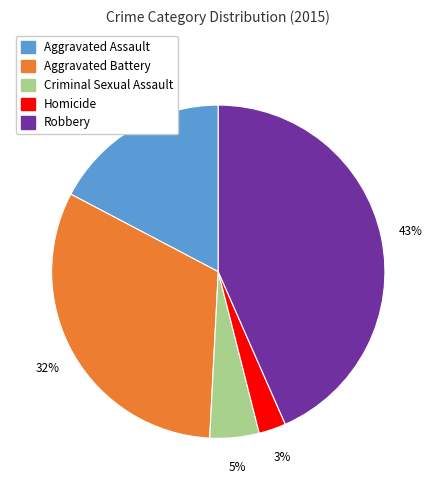

Count the number of slices in the pie.

5